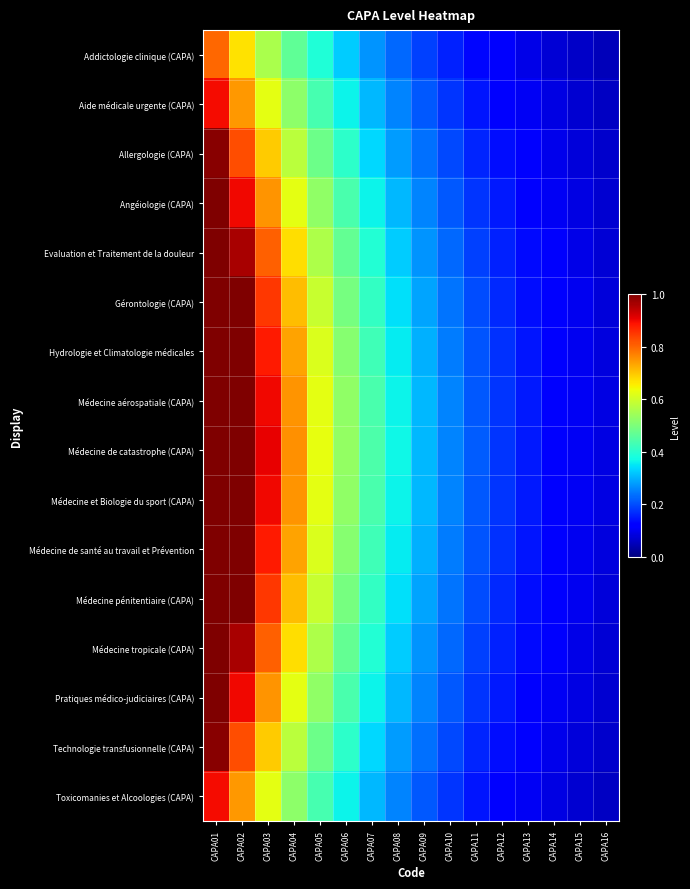

At which category is the sum across all series the highest?

CAPA01